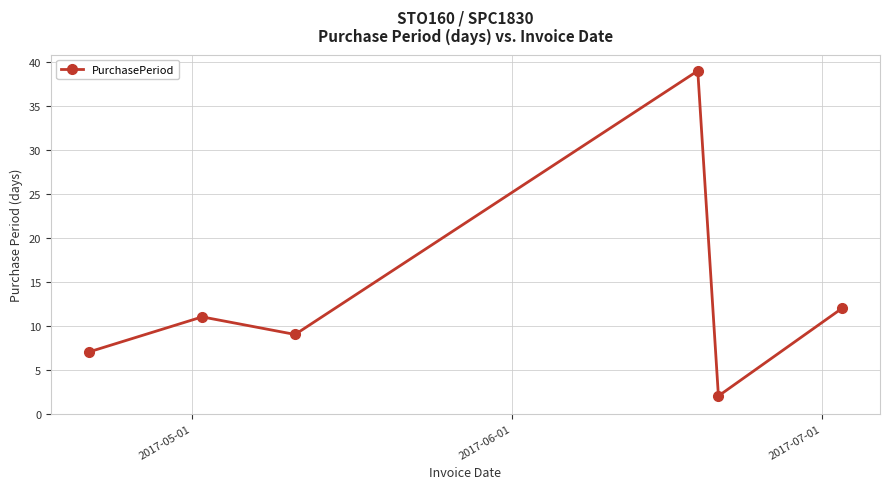

Reading left to right, what are all the values shown in this chart?

7	11	9	39	2	12